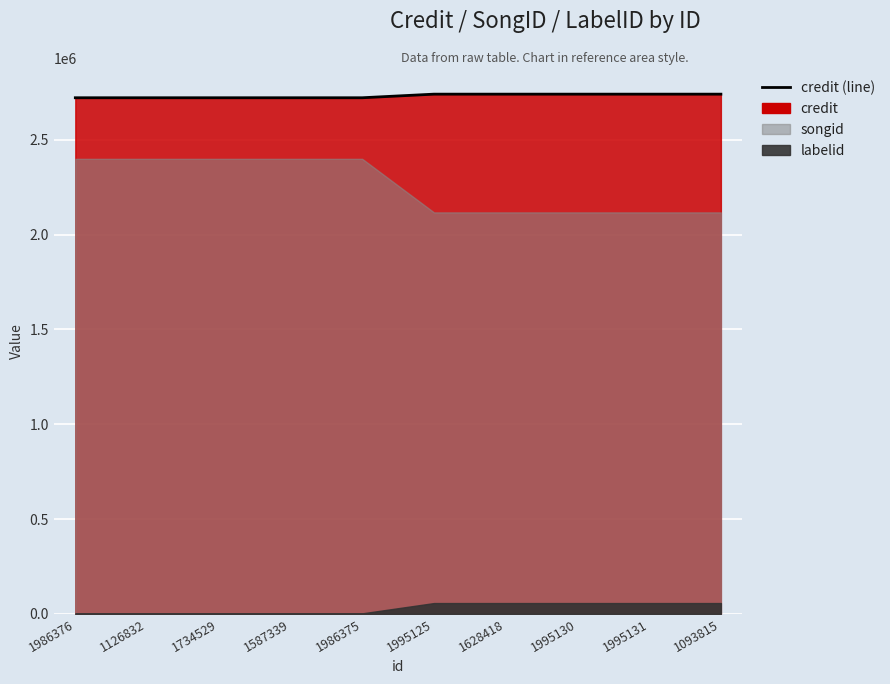

What is the sum of all values?

27316805